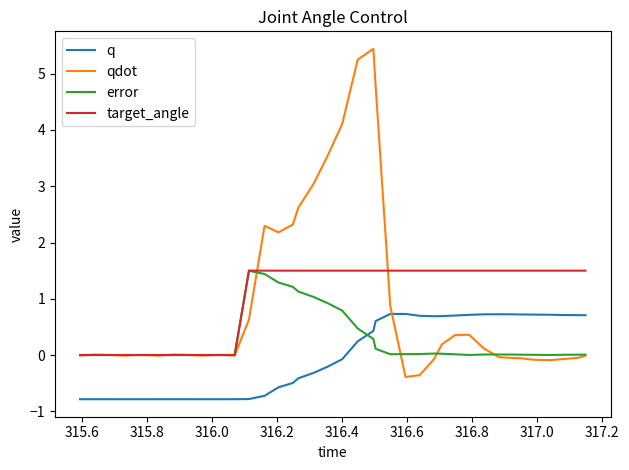

Which series has the largest range (max minus min)?

qdot